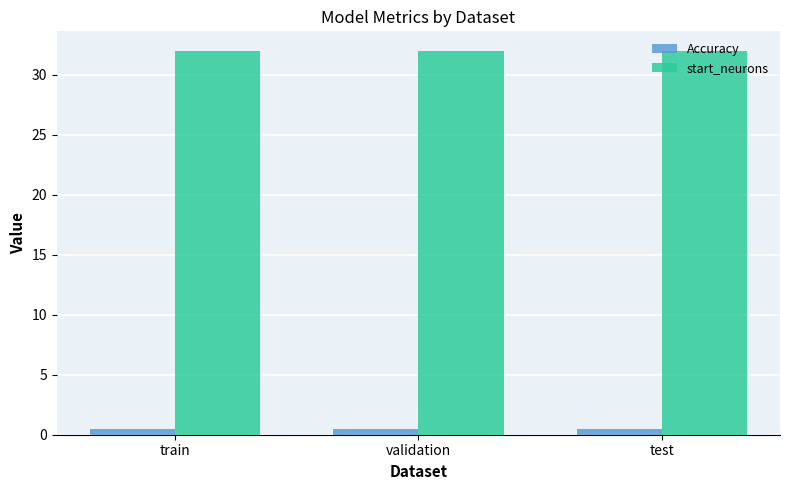

List the series in order of their overall mean, lowest first.

Accuracy, start_neurons